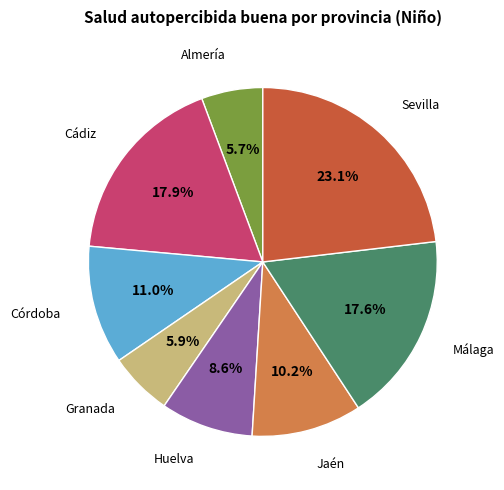

Does any single category account for the majority?

No